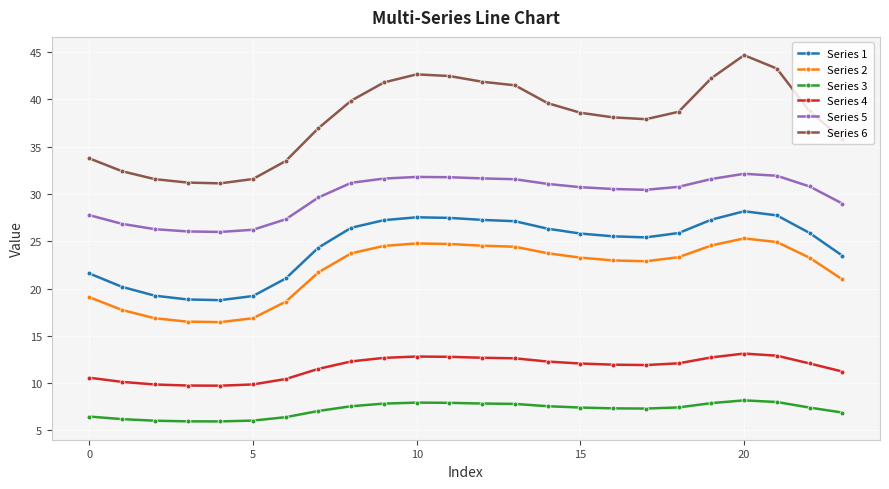

Rank the series by their maximum value, from lowest to highest.

Series 3, Series 4, Series 2, Series 1, Series 5, Series 6